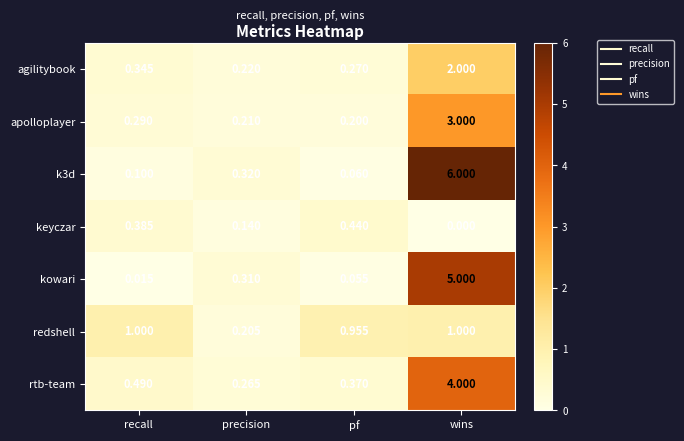

What is the spread (max minus min) of values at precision?

0.2